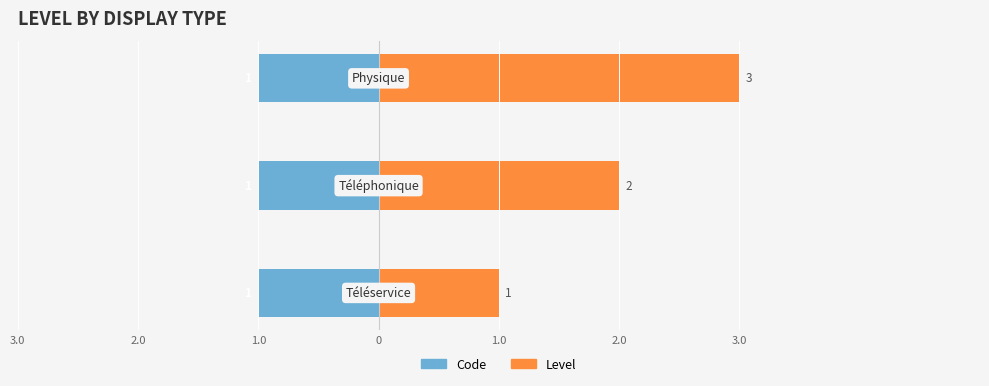

True or false: Code has a value of 0.2 at 2.0.

False